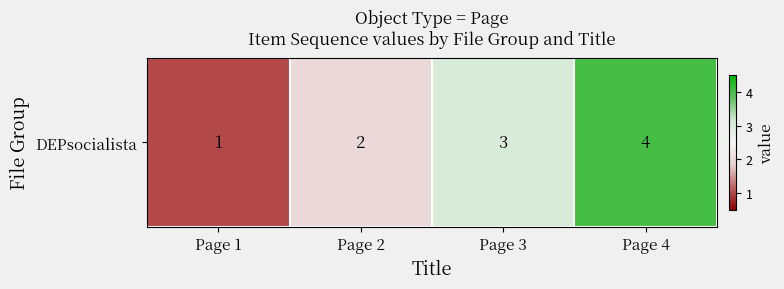

Read the value at Page 2.

2